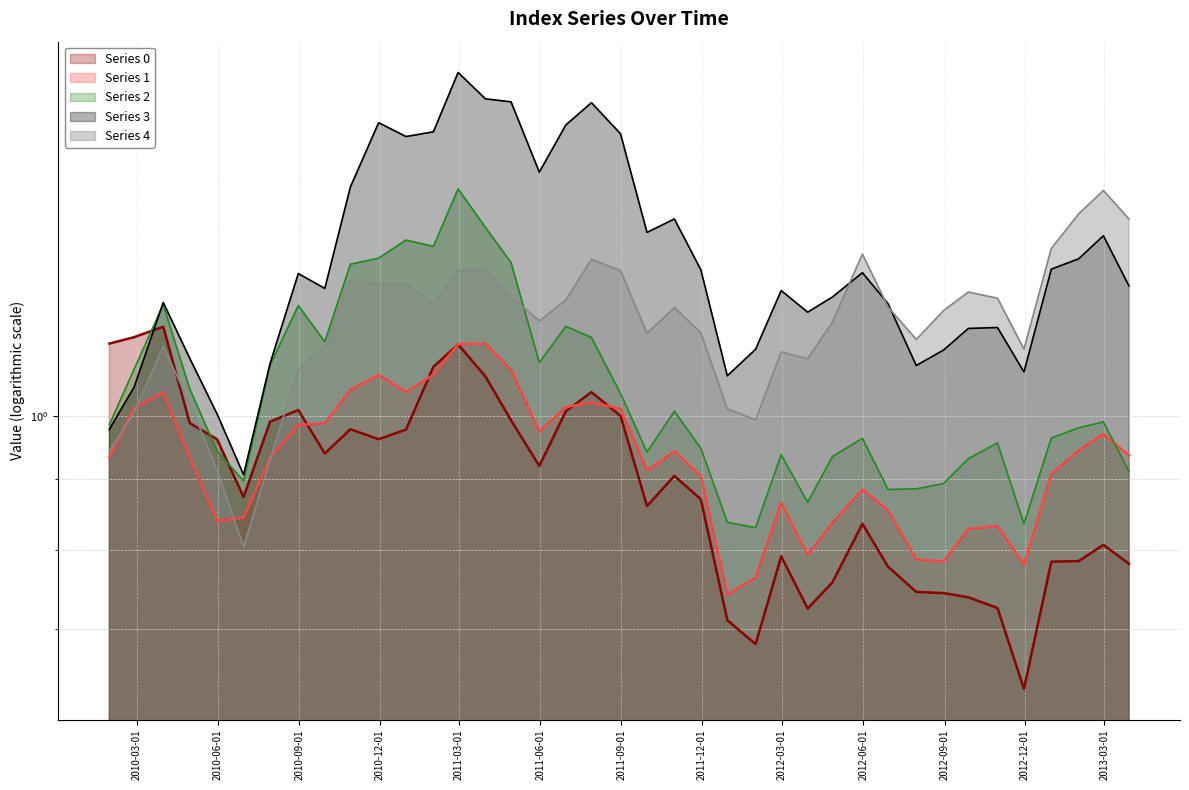

How many lines are shown in the chart?

5